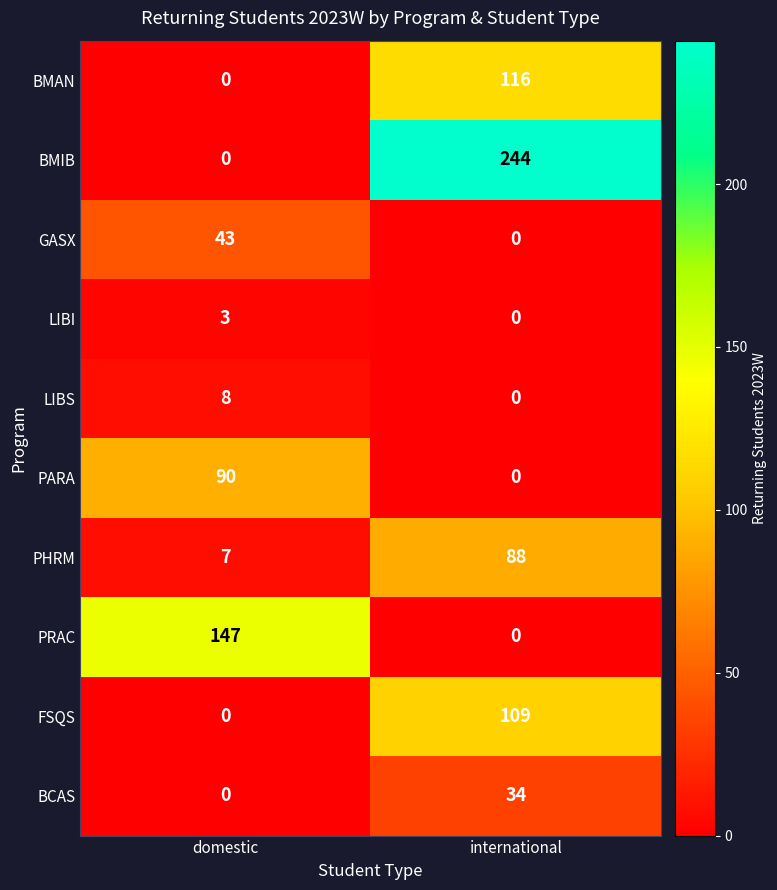

Between domestic and international, which series saw the biggest shift?

BMIB